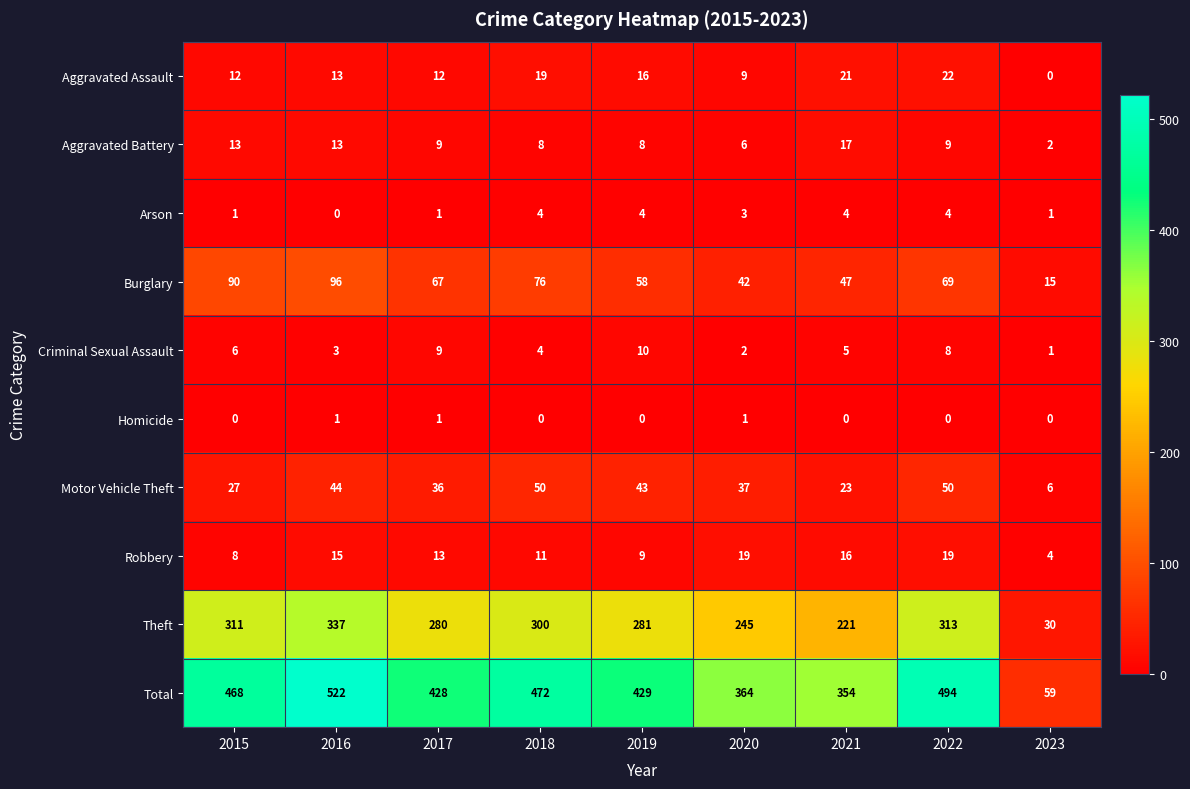

True or false: Burglary has a value of 90 at 2015.

True